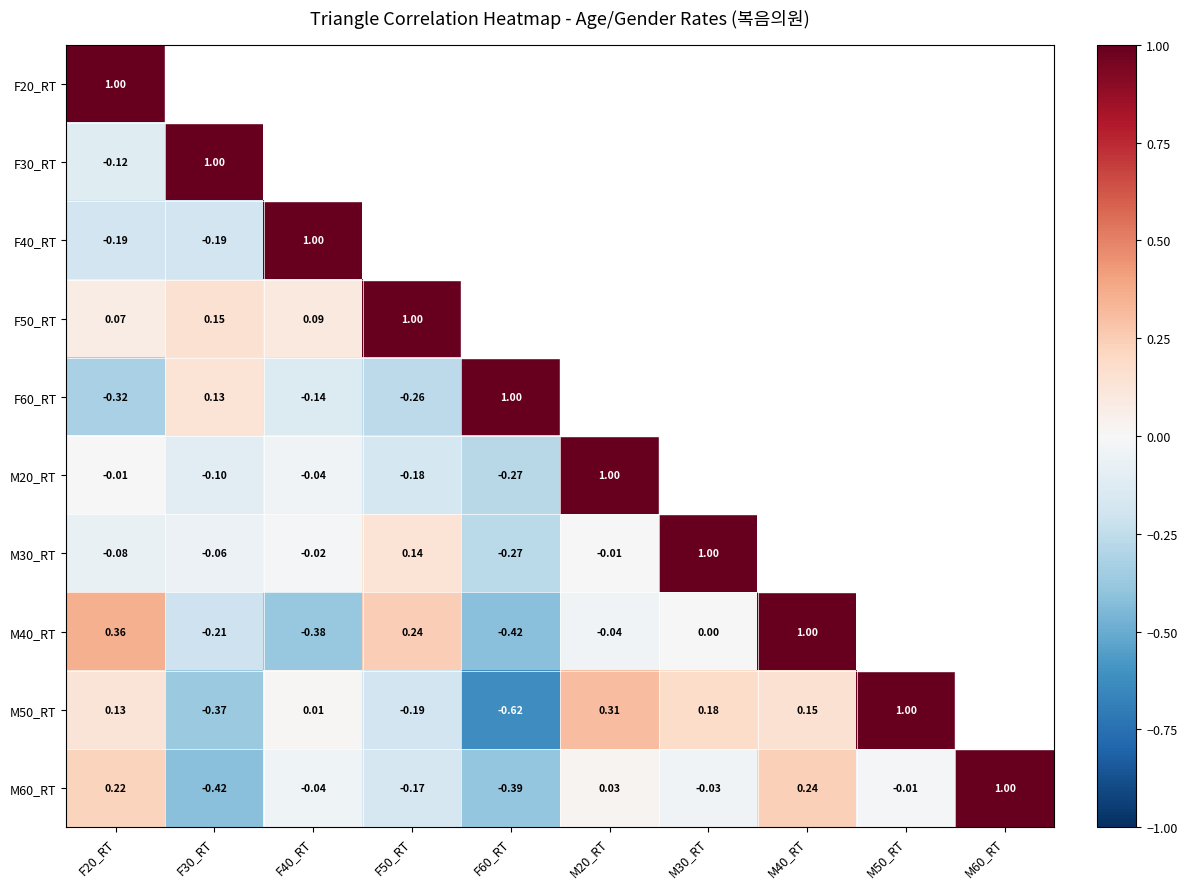

The value of F50_RT at F60_RT is -0.1. True or false?

False